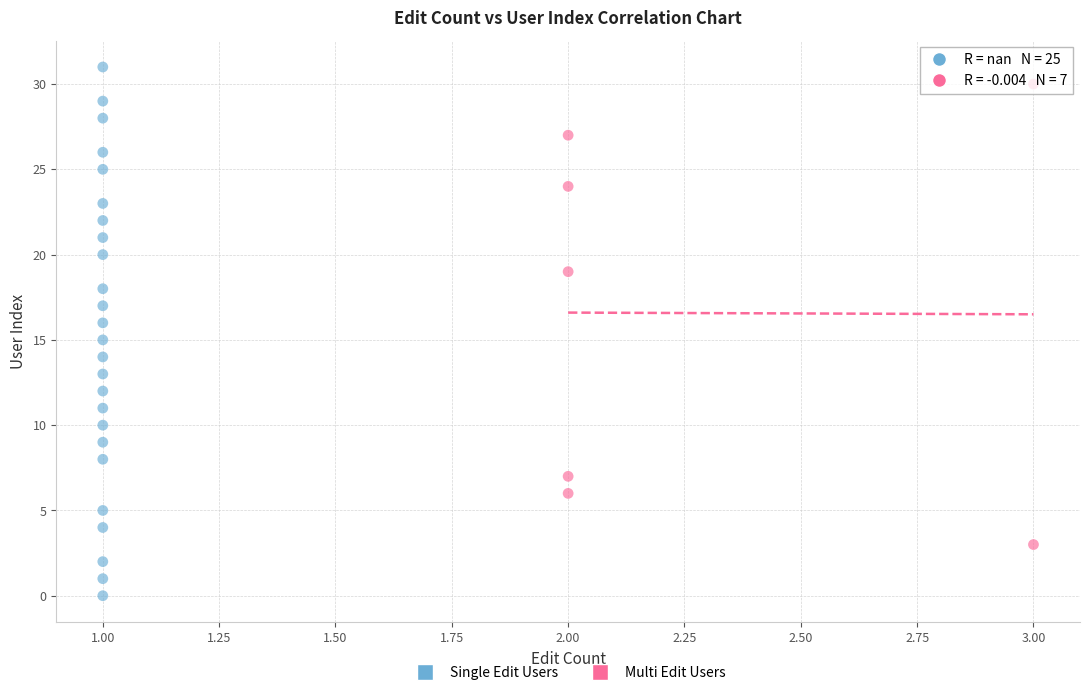

Which series has the largest Y range (max minus min)?

Single Edit Users